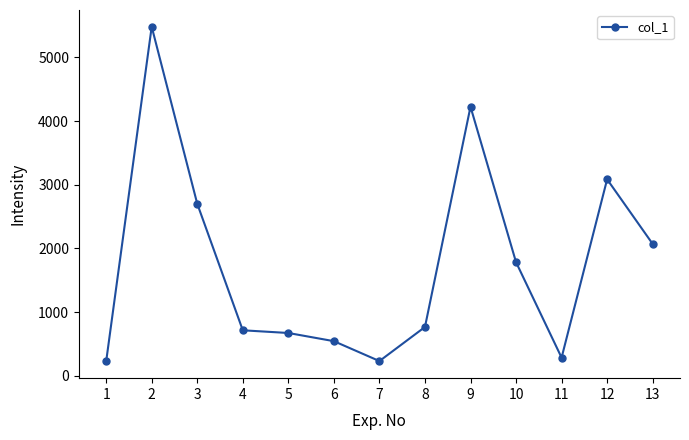

What is the value of the 3rd point from the left?

2702.3